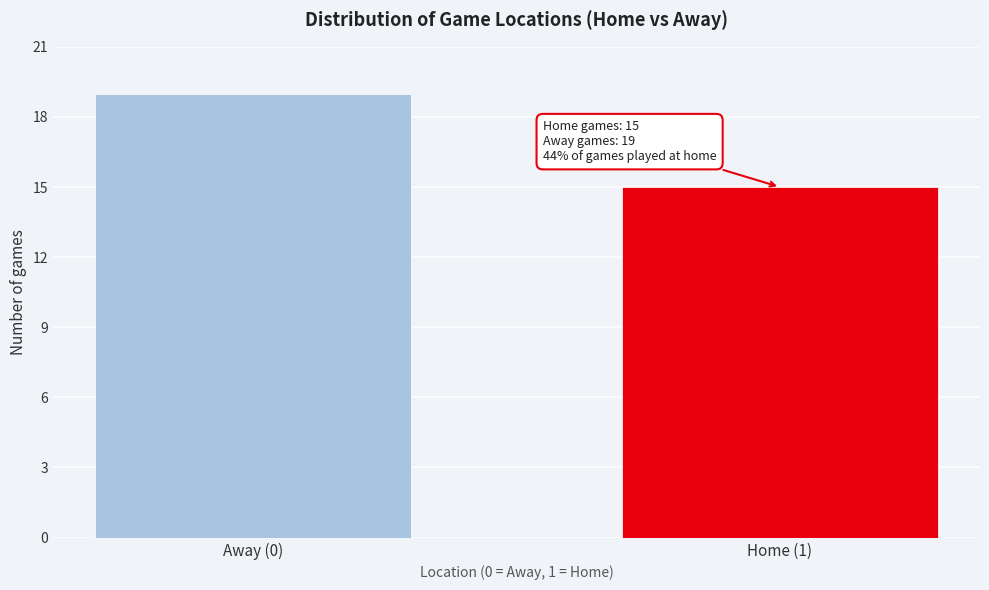

Reading left to right, what are all the values shown in this chart?

Away (0)=19	Home (1)=15